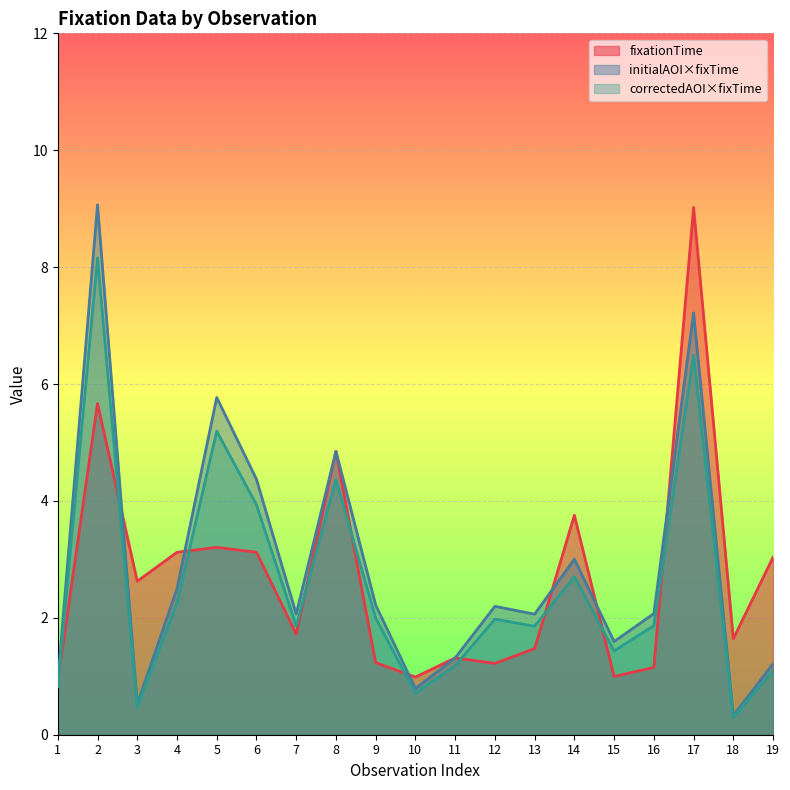

What is the total value across all series at 2?

22.9